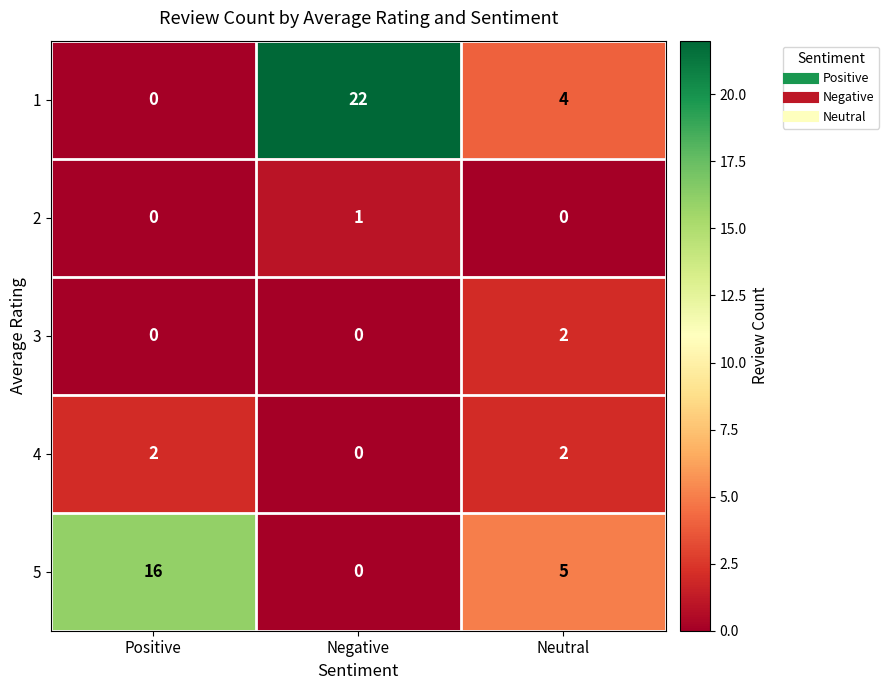

Reading right to left, extract all data points from this chart.

1: Neutral=4	Negative=22	Positive=0
2: Neutral=0	Negative=1	Positive=0
3: Neutral=2	Negative=0	Positive=0
4: Neutral=2	Negative=0	Positive=2
5: Neutral=5	Negative=0	Positive=16